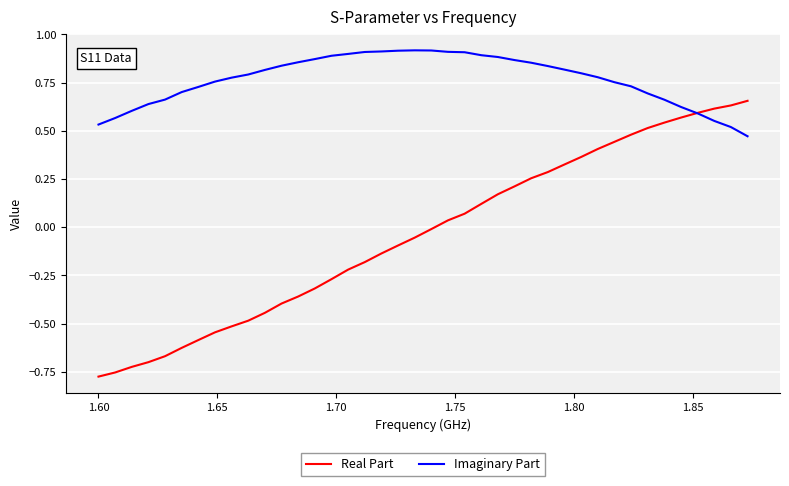

List the series in order of their overall mean, lowest first.

Real Part, Imaginary Part